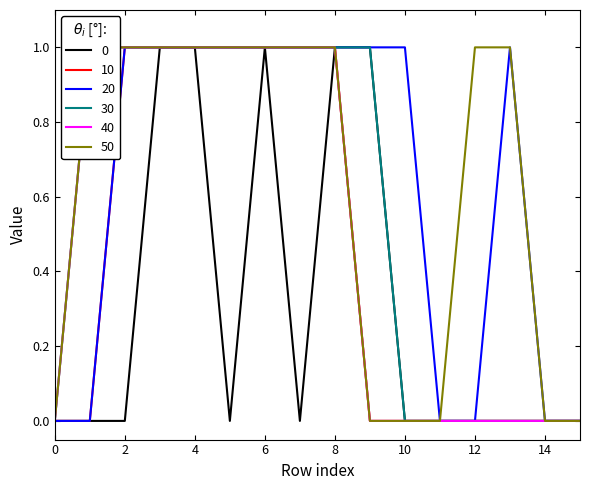

The 10 series shows 1 at 4. True or false?

True